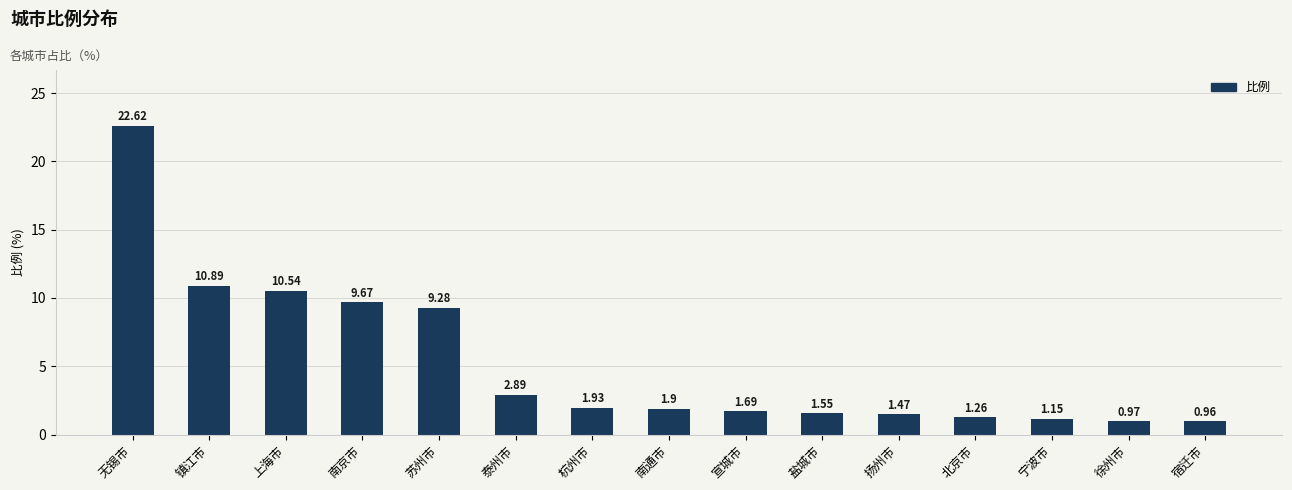

How many series are shown in this chart?

1